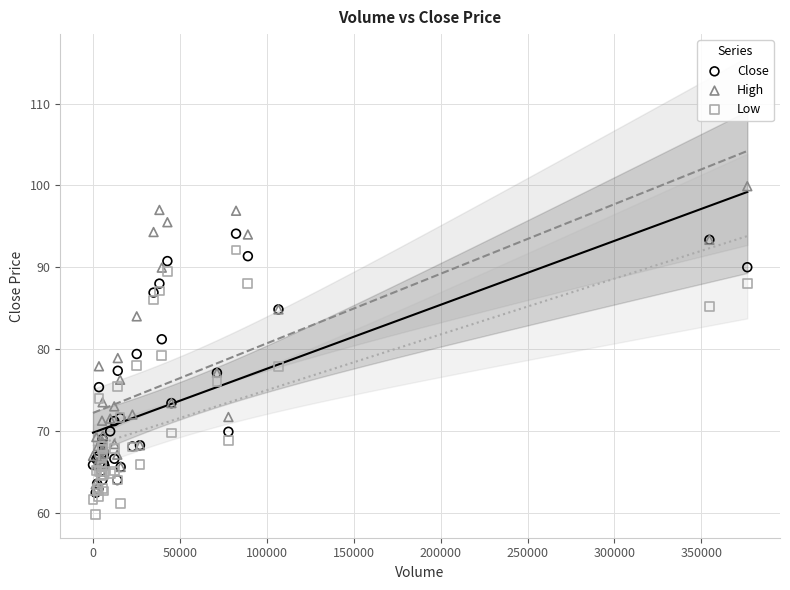

Which series contains the highest Y value?

High